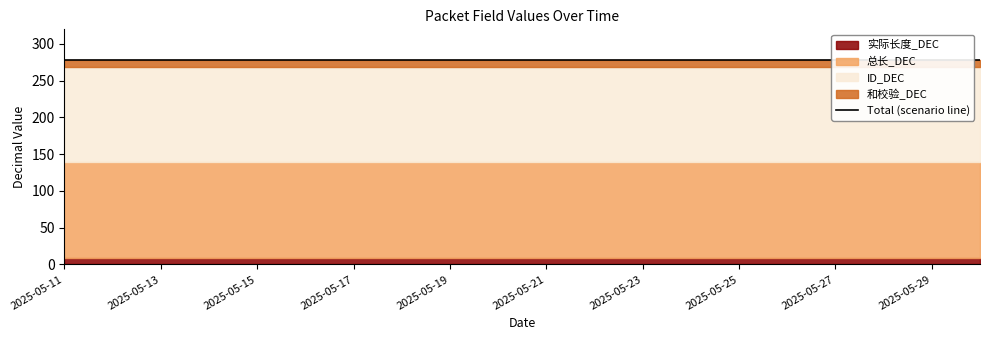

Reading left to right, list all the values displayed in this chart.

实际长度_DEC: 9	9	9	9	9	9	9	9	9	9	9	9	9	9	9	9	9	9	9	9
总长_DEC: 130	130	130	130	130	130	130	130	130	130	130	130	130	130	130	130	130	130	130	130
ID_DEC: 130	130	130	130	130	130	130	130	130	130	130	130	130	130	130	130	130	130	130	130
和校验_DEC: 9	9	9	9	9	9	9	9	9	9	9	9	9	9	9	9	9	9	9	9